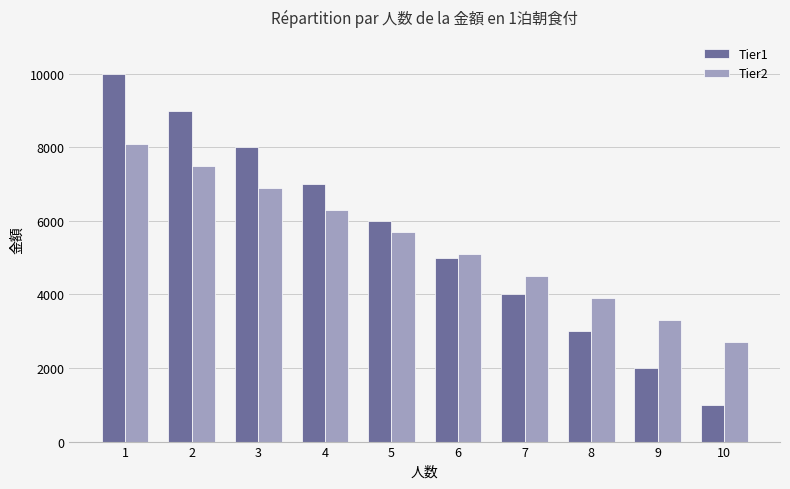

Which category has the lowest value across all series?

10